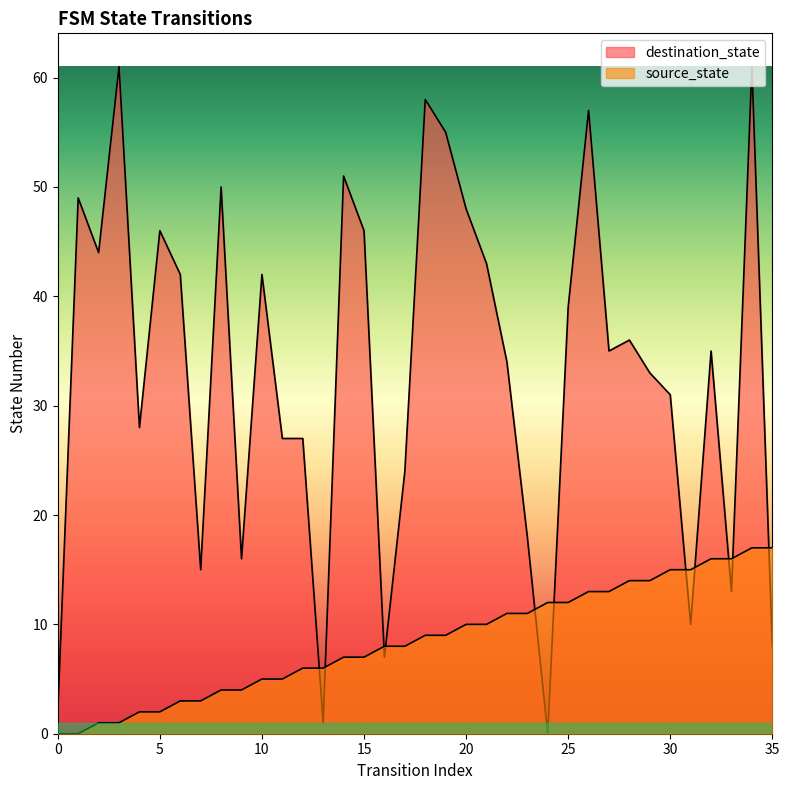

What is the difference between the maximum and minimum values in the destination_state series?

61